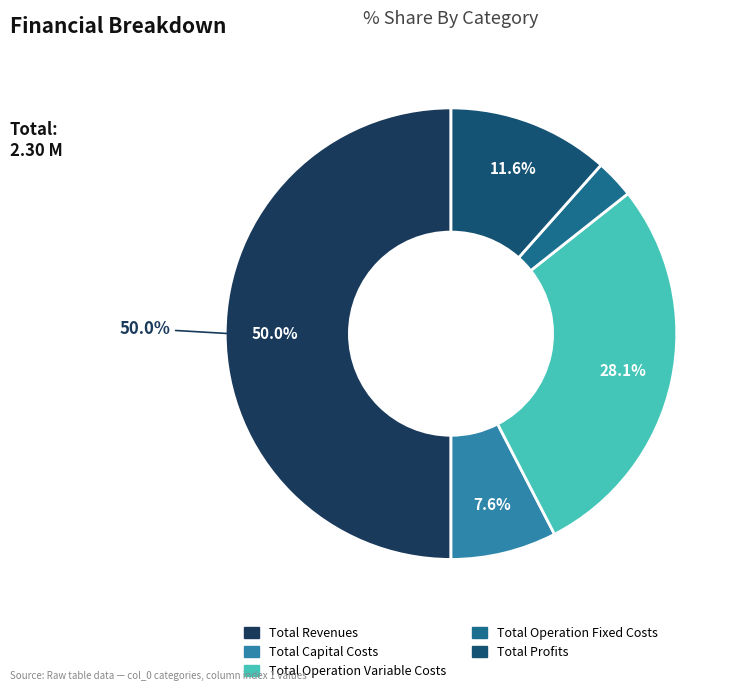

Which has a higher value, Total Operation Fixed Costs or Total Profits?

Total Profits